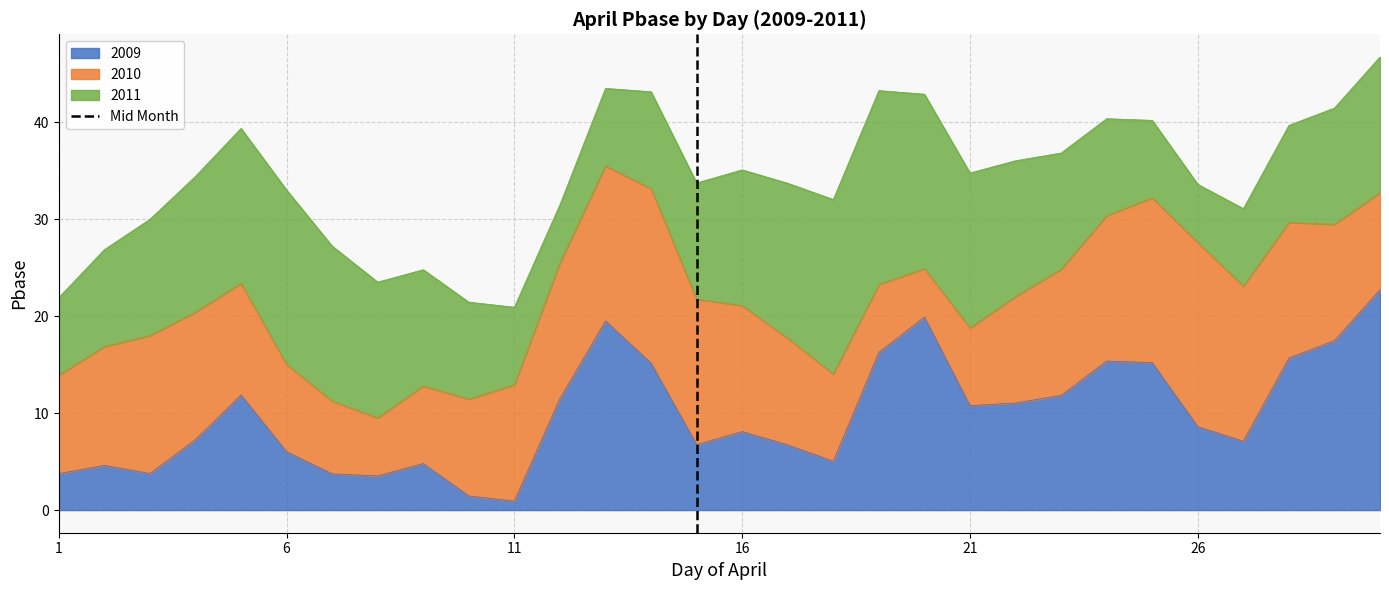

What is the highest value of the 2009 series?

22.8